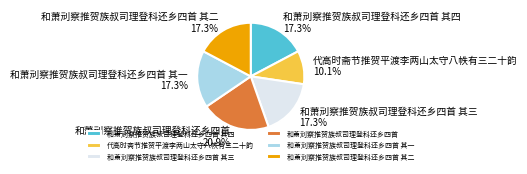

How many slices are in this pie chart?

6